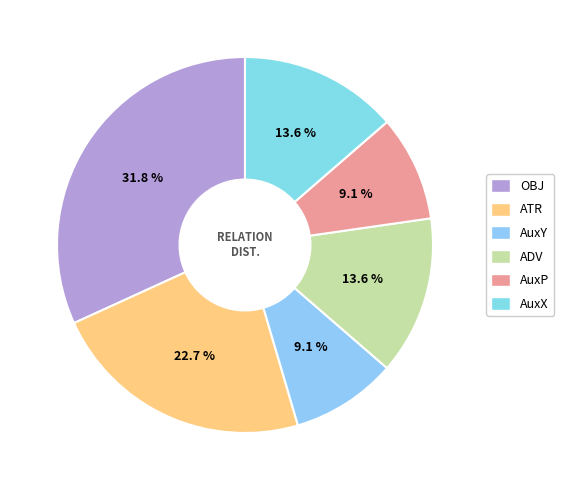

Which slice is the largest?

OBJ